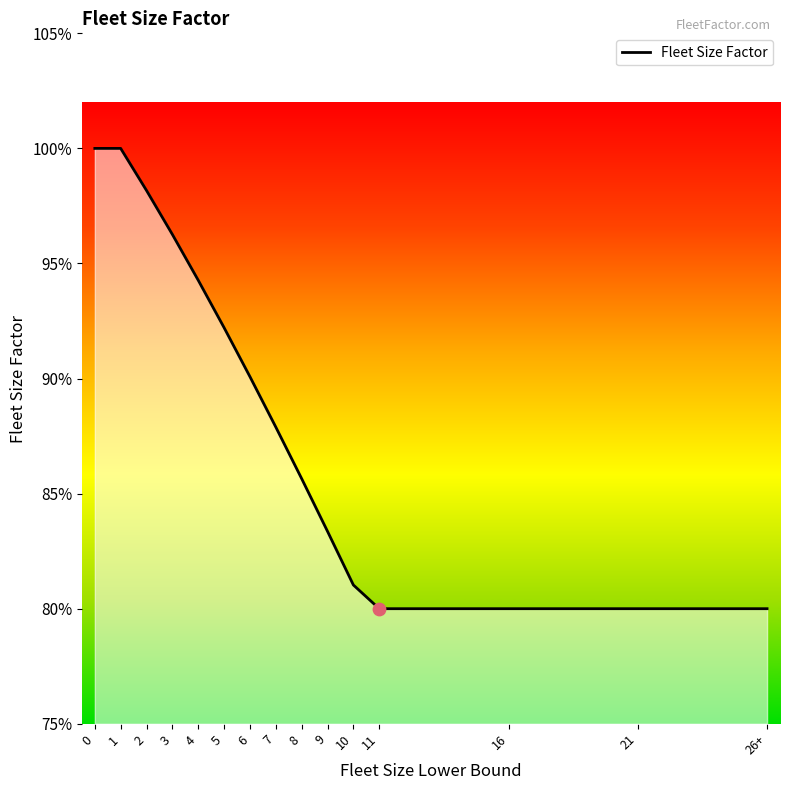

Between 5 and 1, which is larger?

1